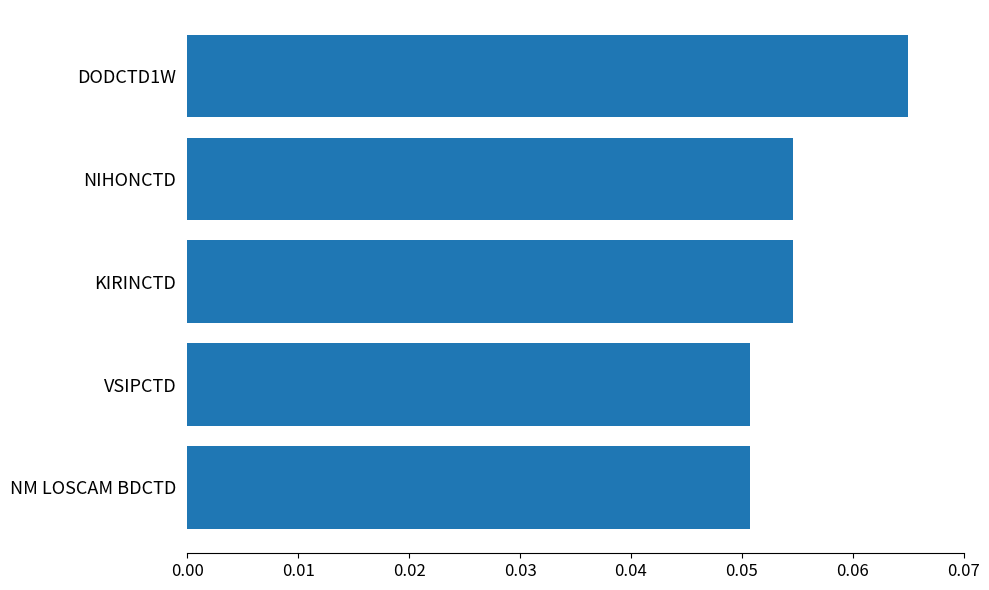

What is the sum of all values?

0.3